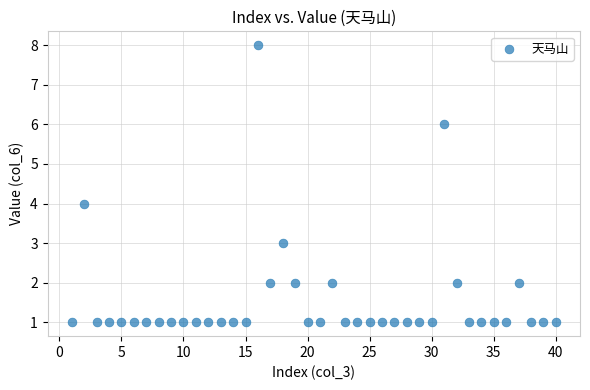

What is the range of X values (max minus min)?

39